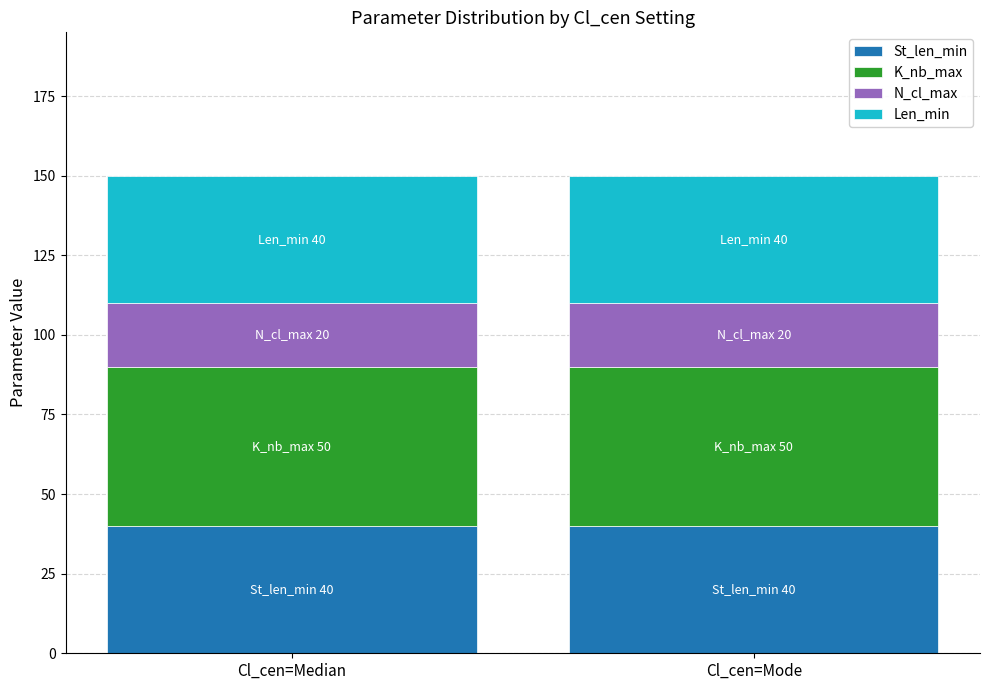

True or false: St_len_min has a value of 40 at Cl_cen=Median.

True